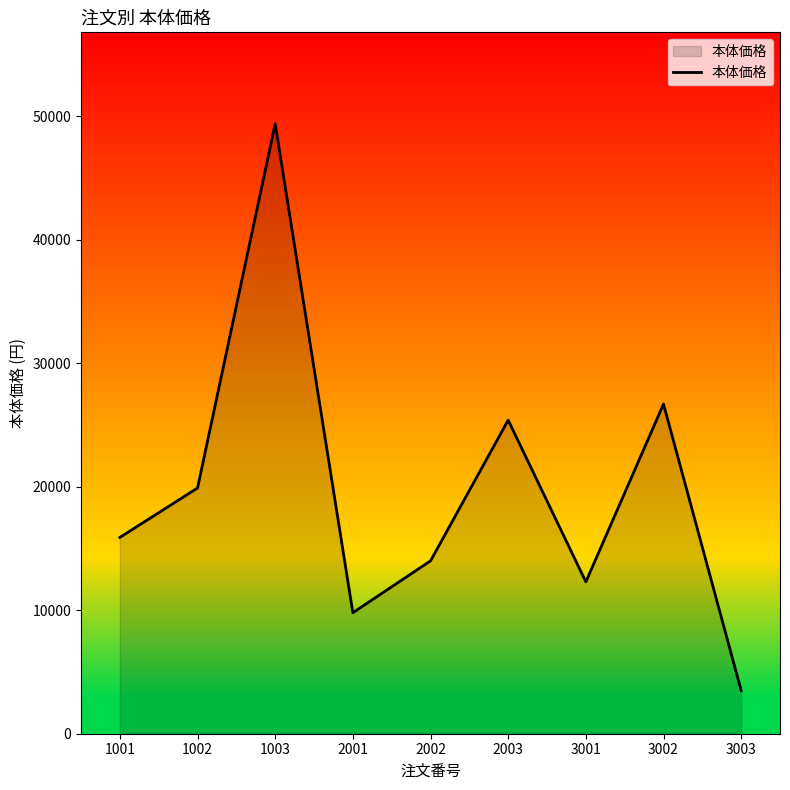

True or false: the data shows 6274 at 2002.

False